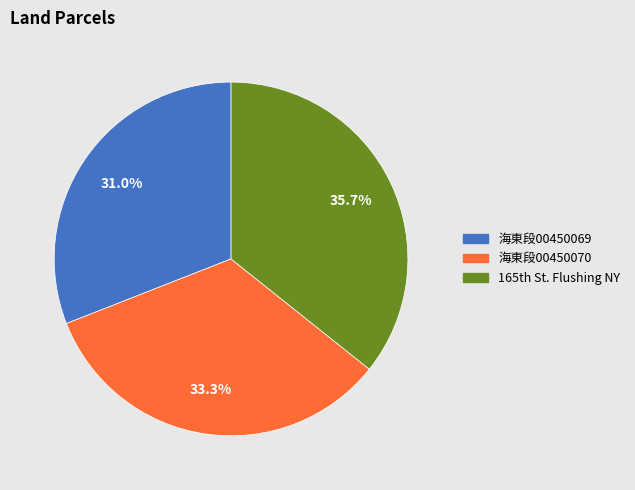

Is there a majority slice in this chart?

No